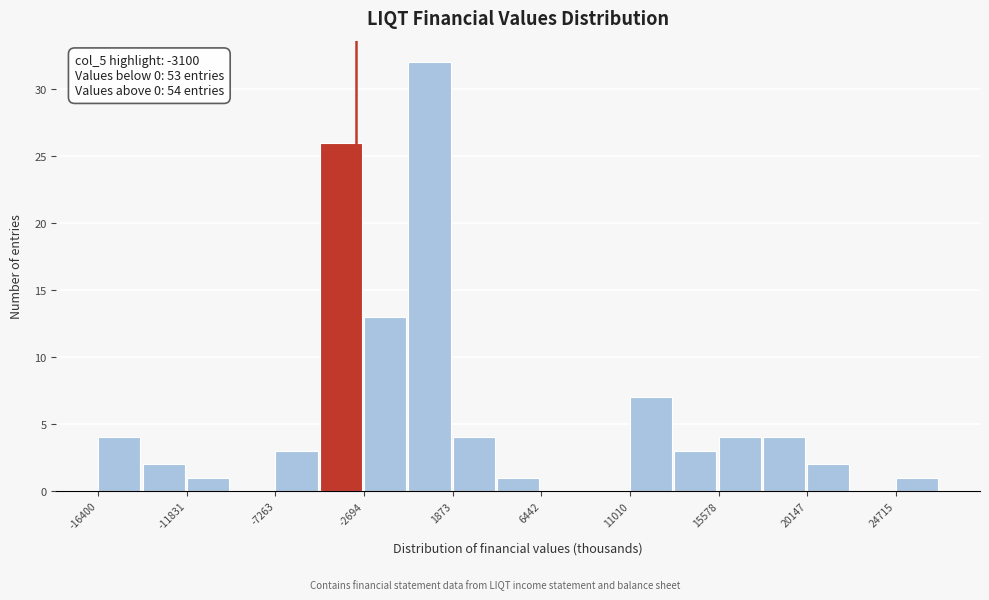

Over which range of the x-axis is the bar tallest?

-500 to 2000